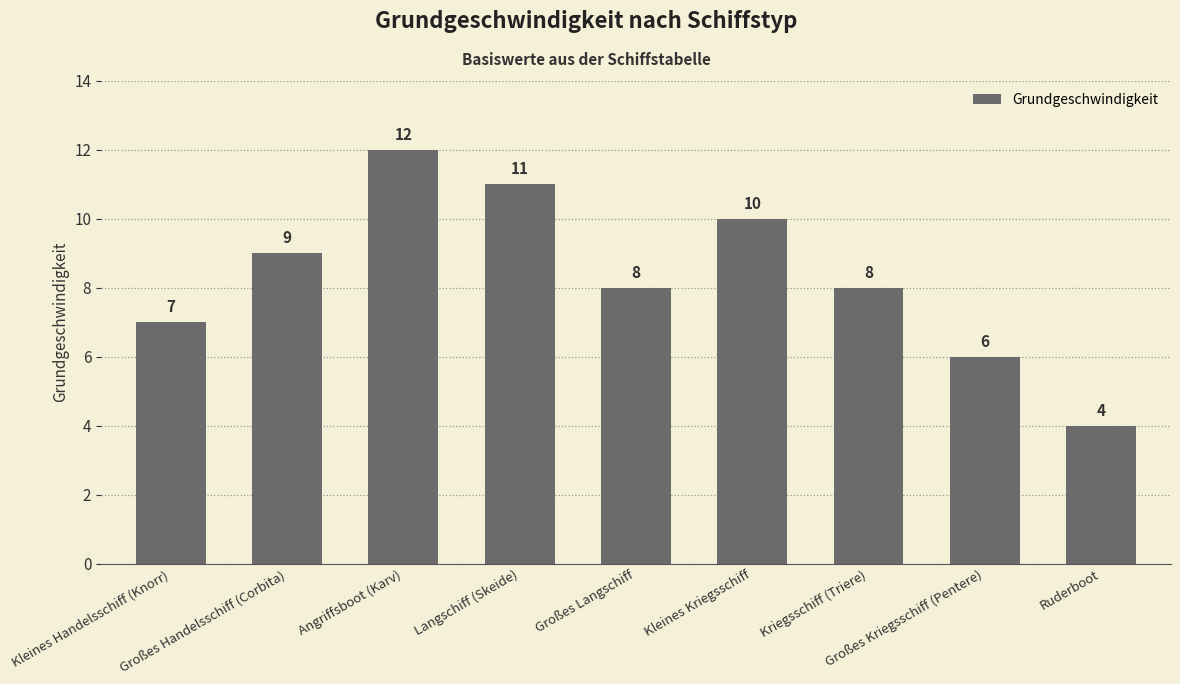

What is the sum of all values?

75